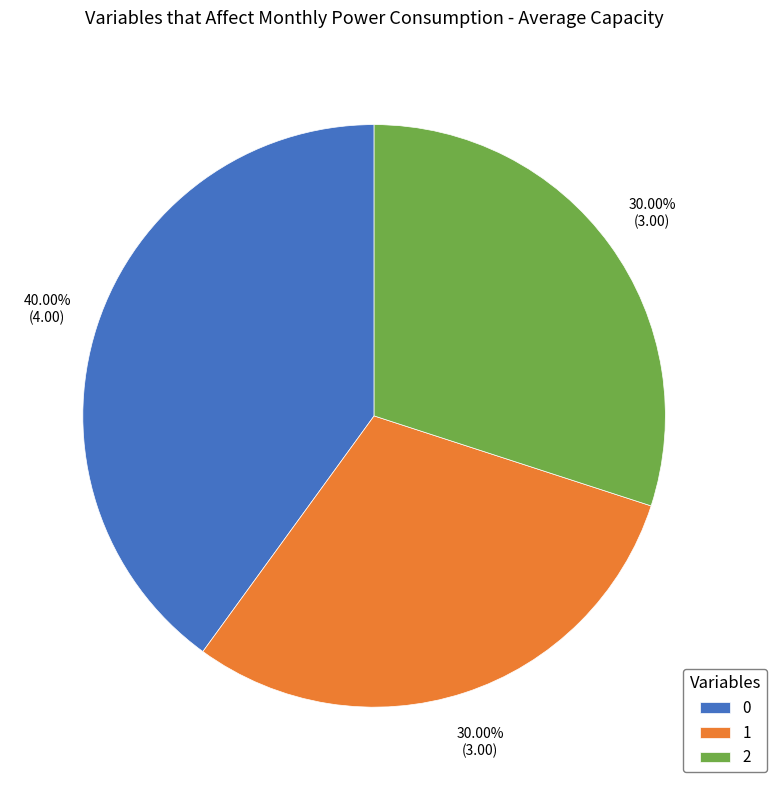

Which slice is the largest?

0